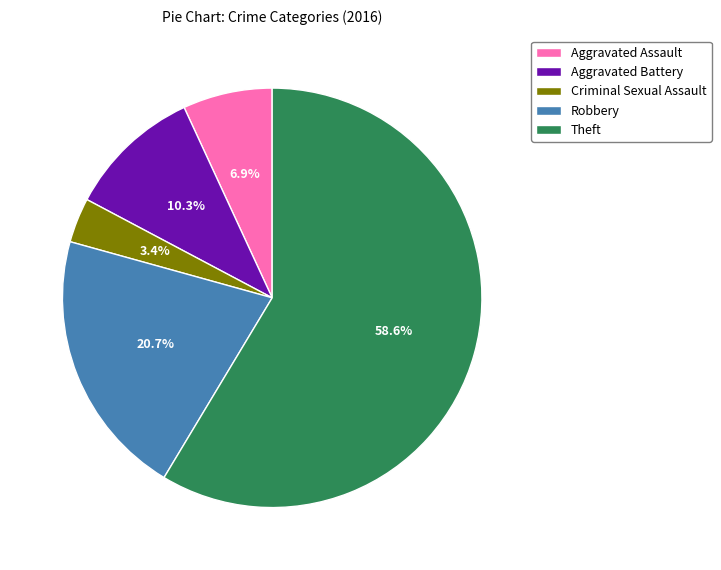

Combined, do Theft and Aggravated Battery account for over 50%?

Yes